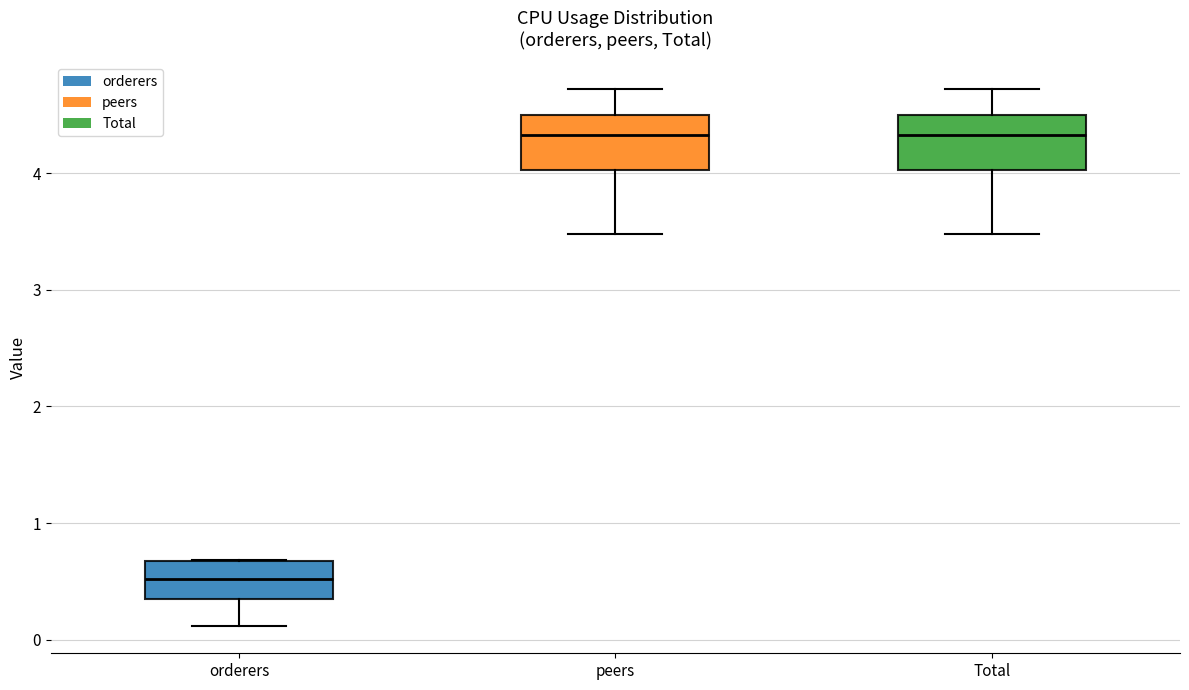

Where is the upper edge of the box for peers on the y-axis? The values are not printed on the chart, so give them approximately, as read against the axis.

4.5